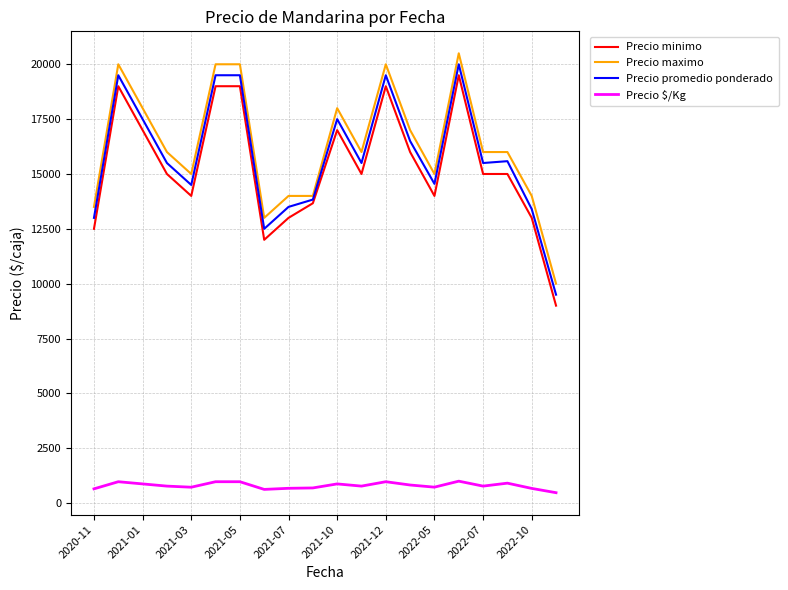

What is the lowest value of the Precio $/Kg series?

475.0